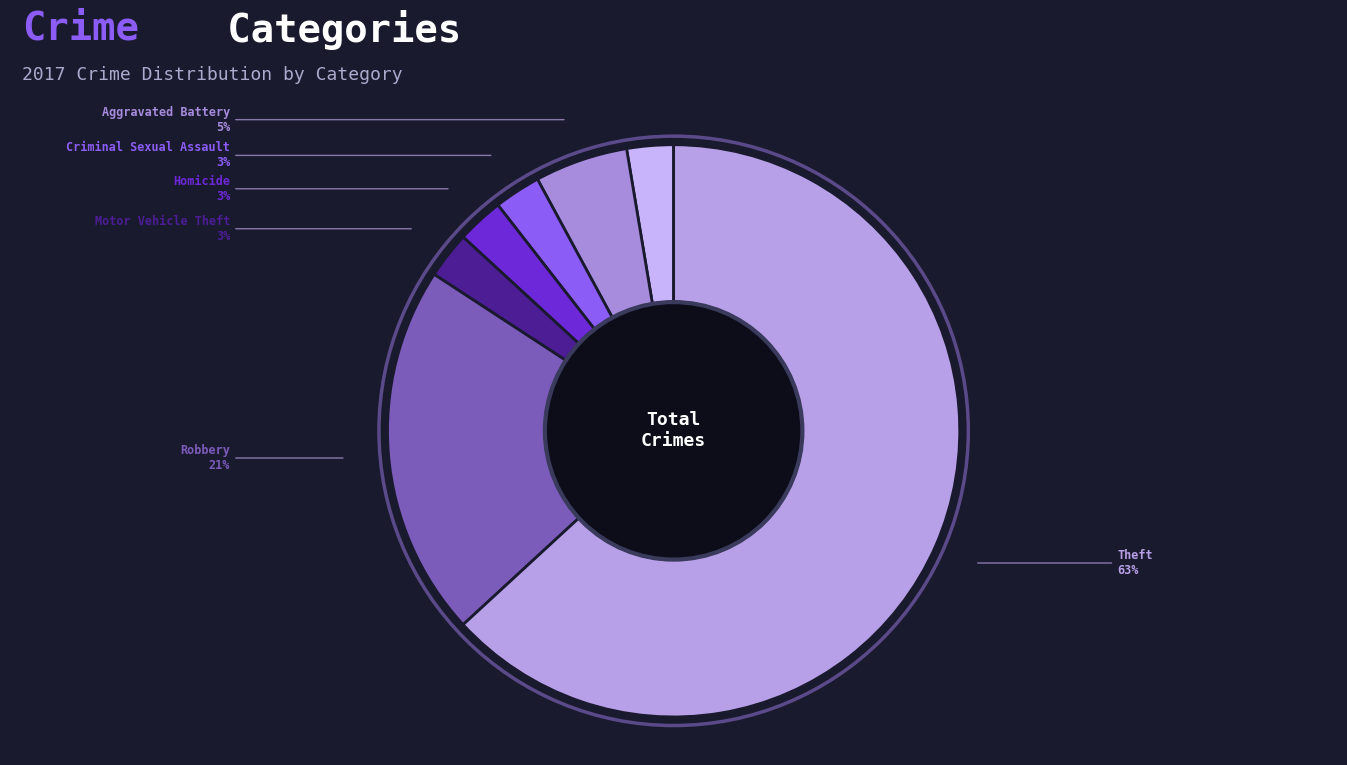

Between Motor Vehicle Theft and Robbery, which is larger?

Robbery